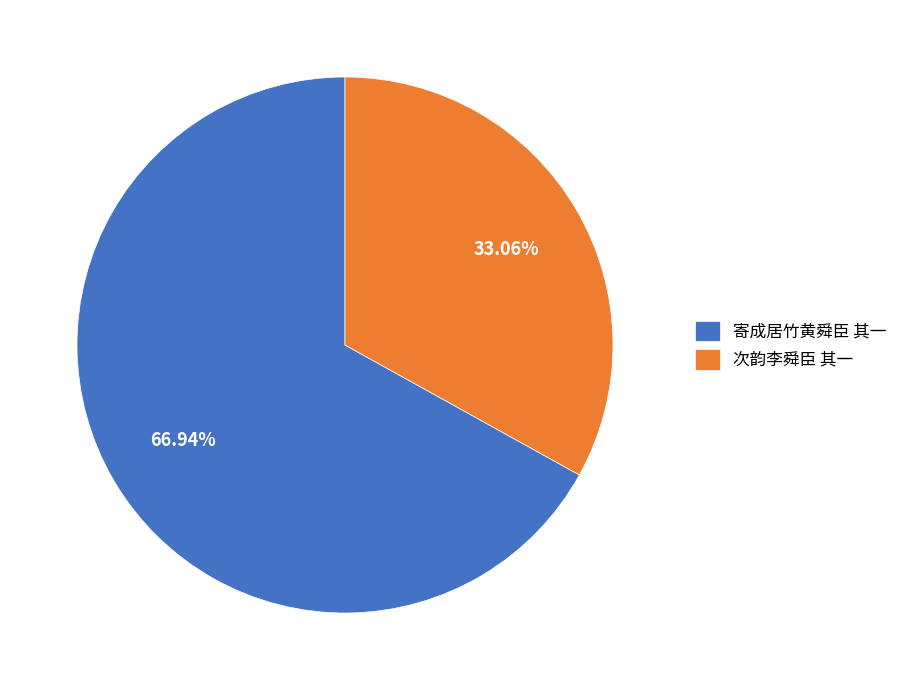

Rank the categories by value from highest to lowest.

寄成居竹黄舜臣 其一, 次韵李舜臣 其一